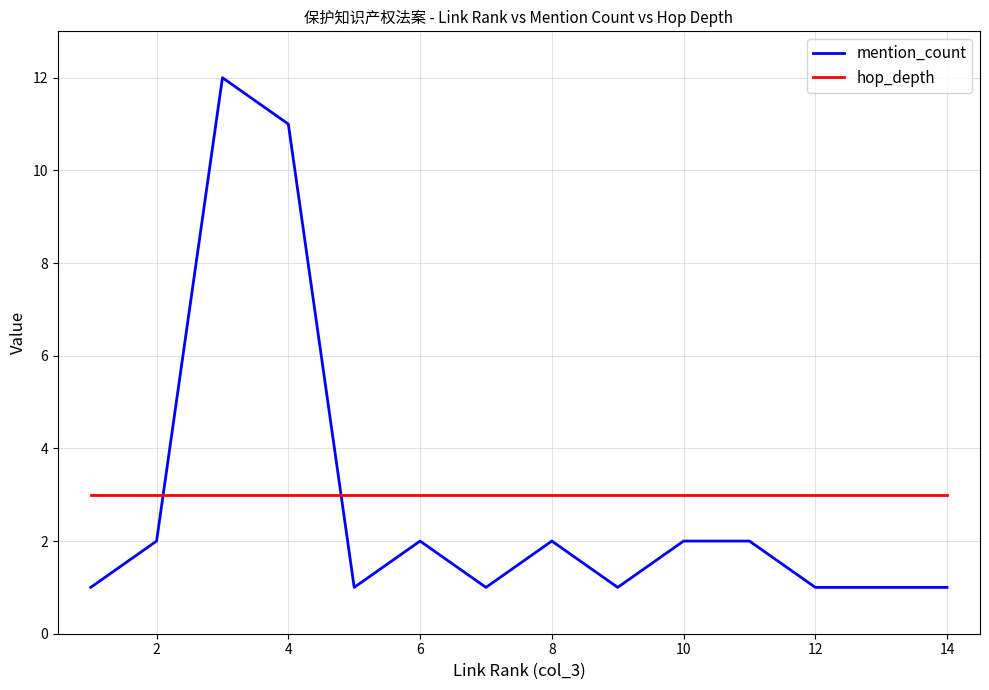

What is the highest value of the mention_count series?

12